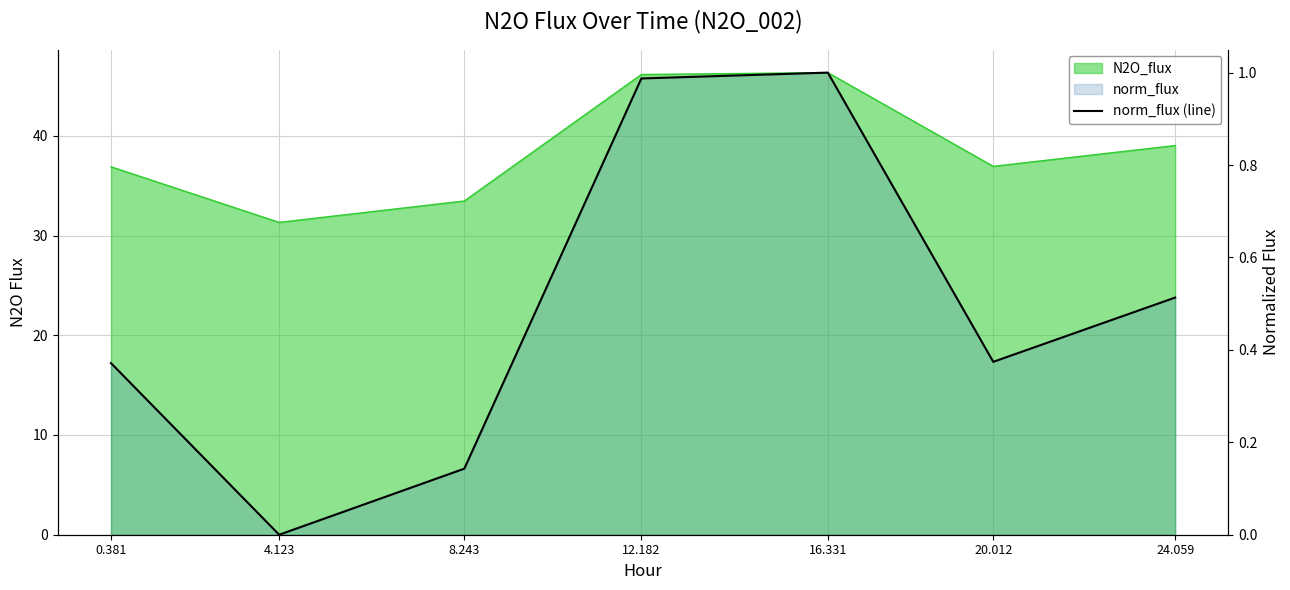

The value at 16.331 is 1.5. True or false?

False